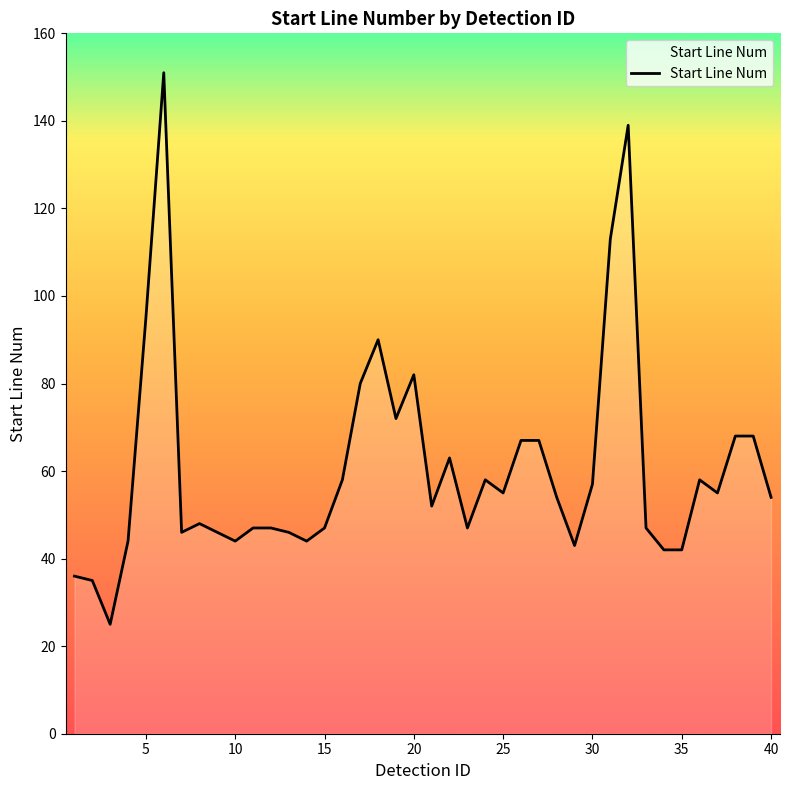

What is the smallest value displayed?

25